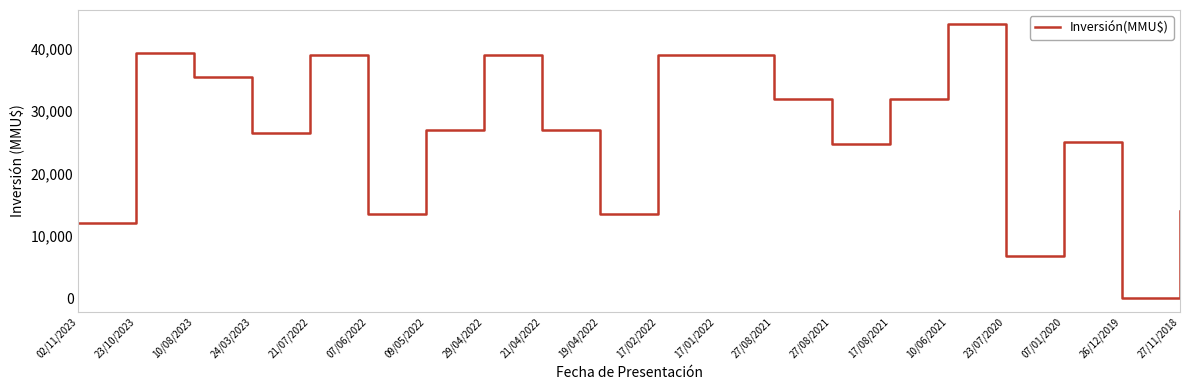

Rank the categories by value from lowest to highest.

26/12/2019, 23/07/2020, 02/11/2023, 07/06/2022, 19/04/2022, 27/11/2018, 27/08/2021, 07/01/2020, 24/03/2023, 09/05/2022, 21/04/2022, 27/08/2021, 17/08/2021, 10/08/2023, 21/07/2022, 29/04/2022, 17/02/2022, 17/01/2022, 23/10/2023, 10/06/2021